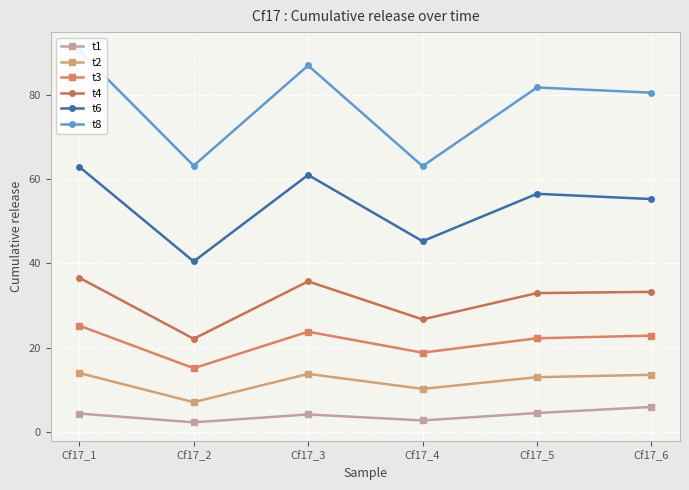

Is the value of t1 at Cf17_3 greater than the value of t3 at Cf17_4?

No